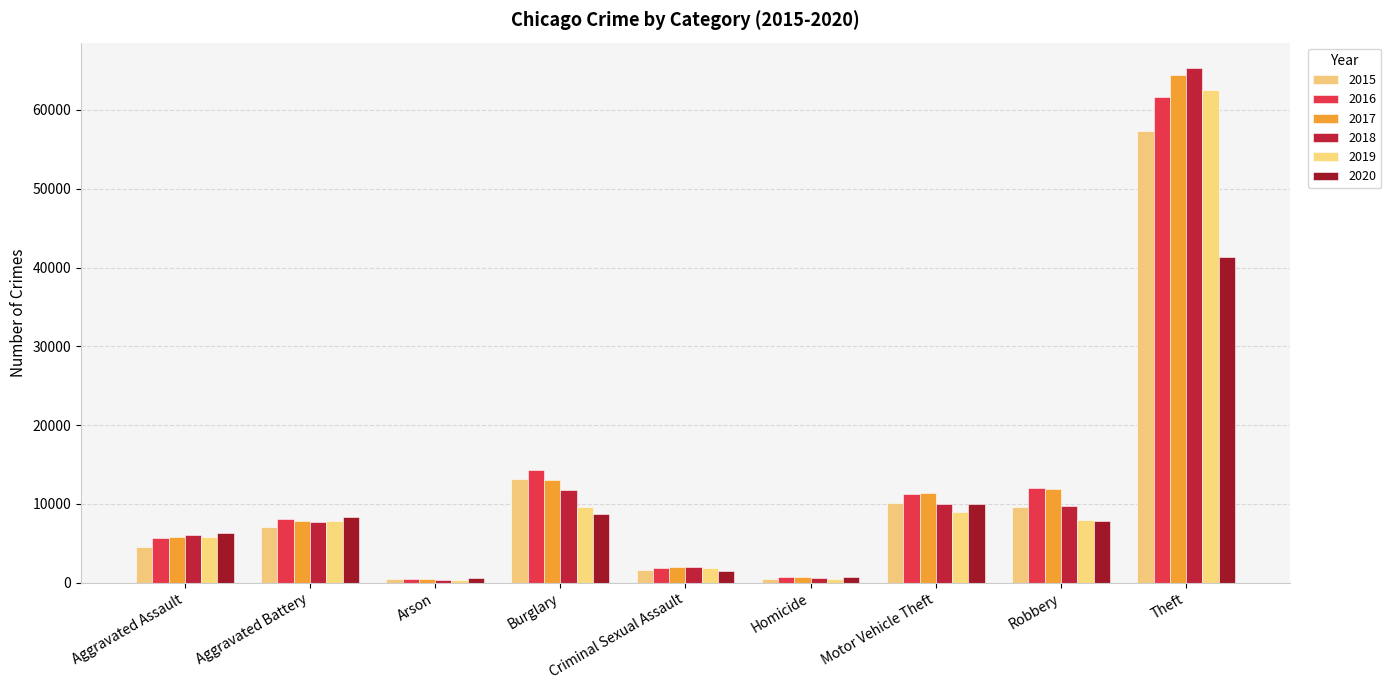

At which category is the sum across all series the highest?

Theft